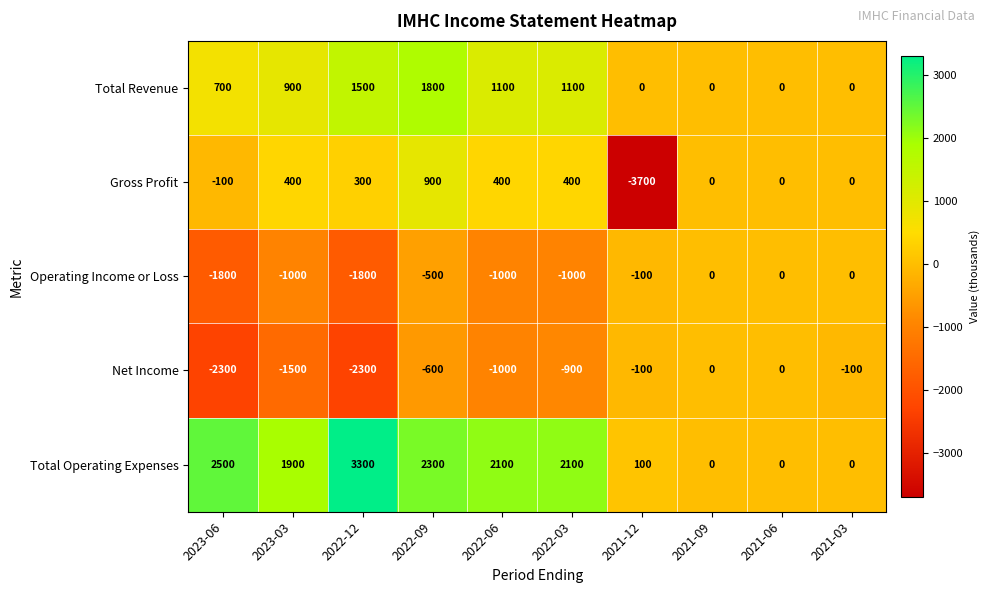

What is the difference between the maximum and minimum values in the Gross Profit series?

4600